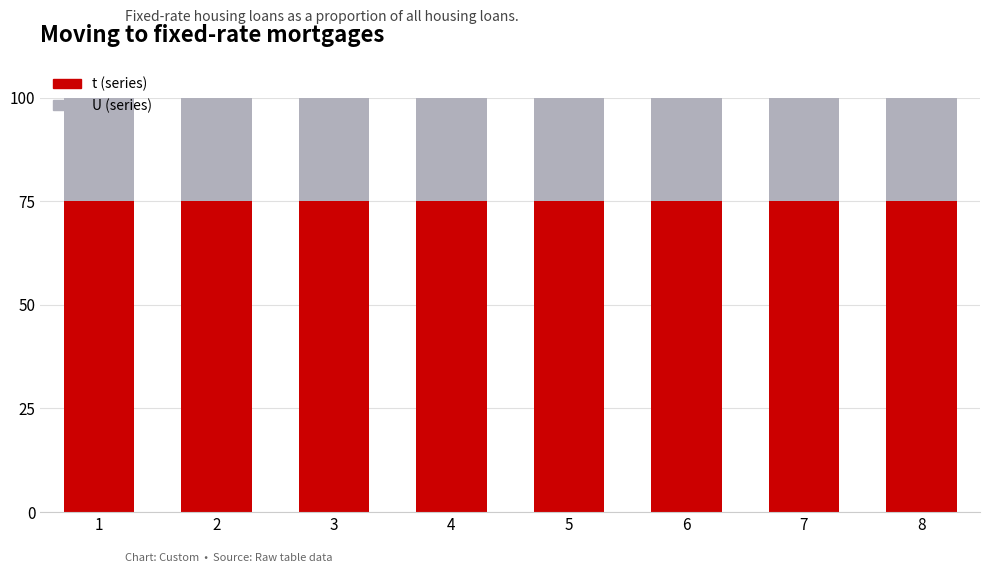

What is the total value across all series at 8?

100